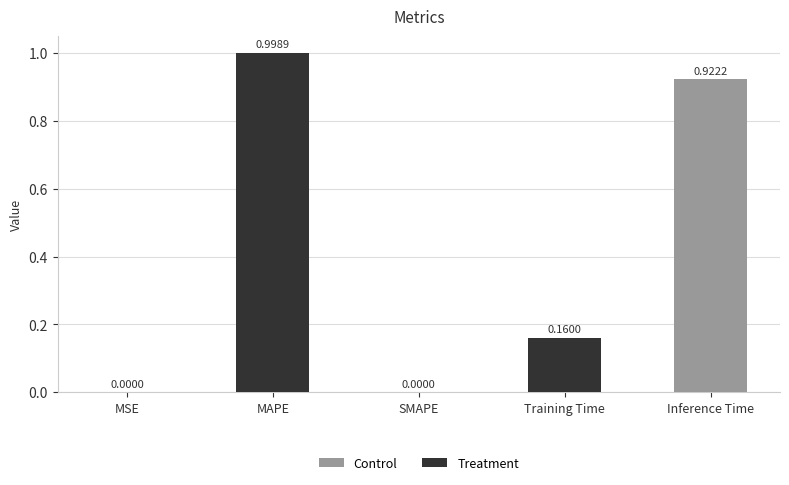

What is the sum of all values?

2.1